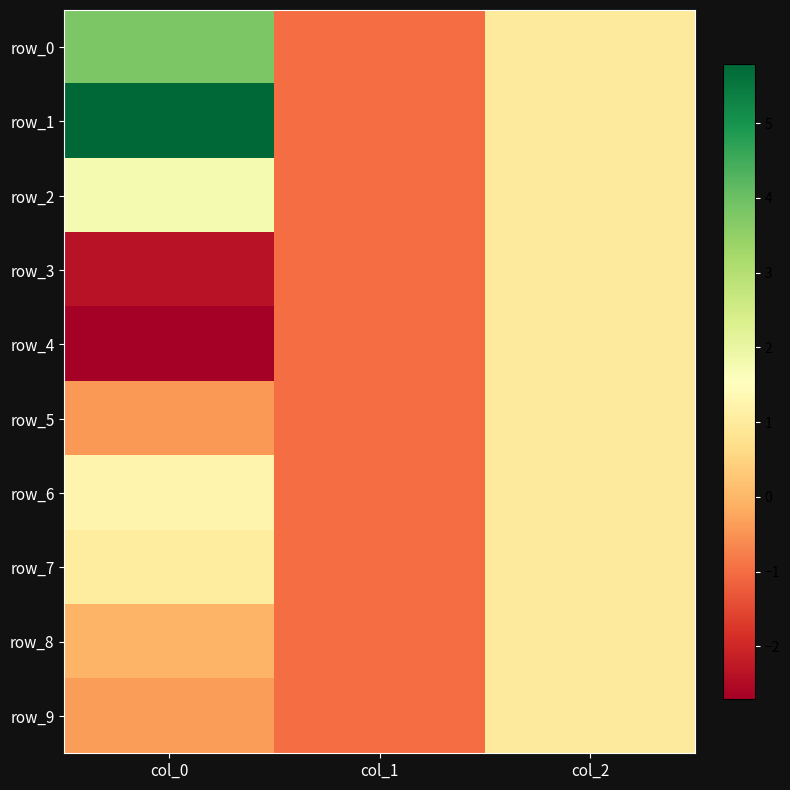

What is the minimum value shown in the chart?

-2.7